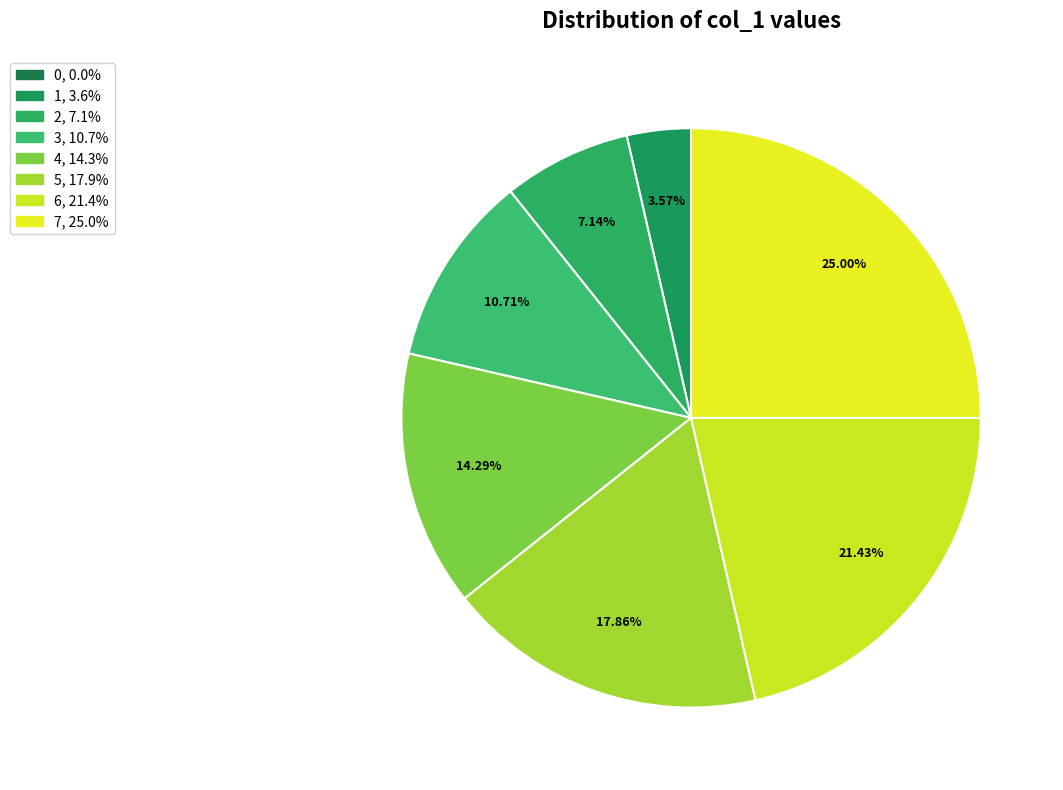

How many segments does this pie chart have?

8